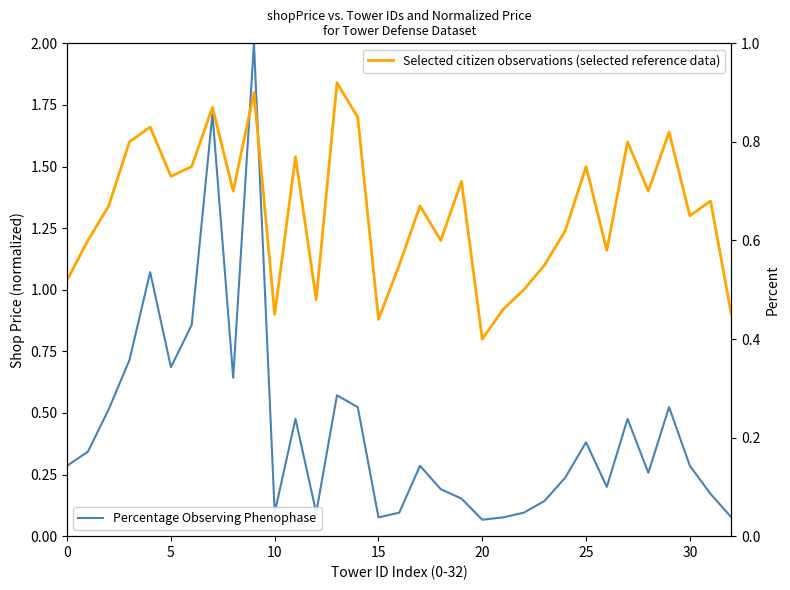

Is this an area chart (filled region under the line)?

No